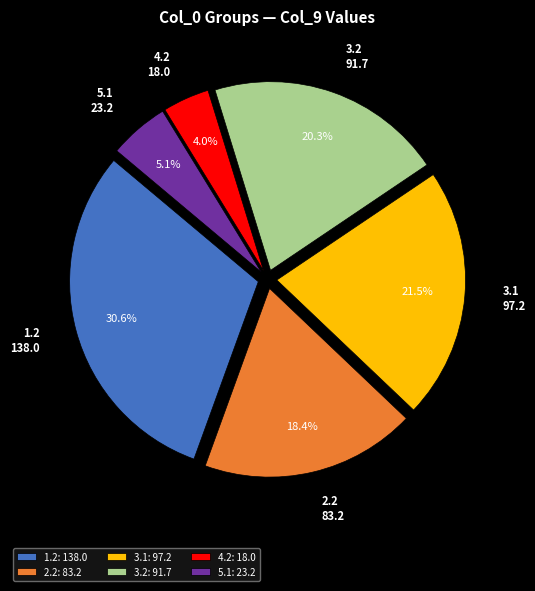

To the nearest percent, what is the difference between the largest and smallest slice percentages?

27%